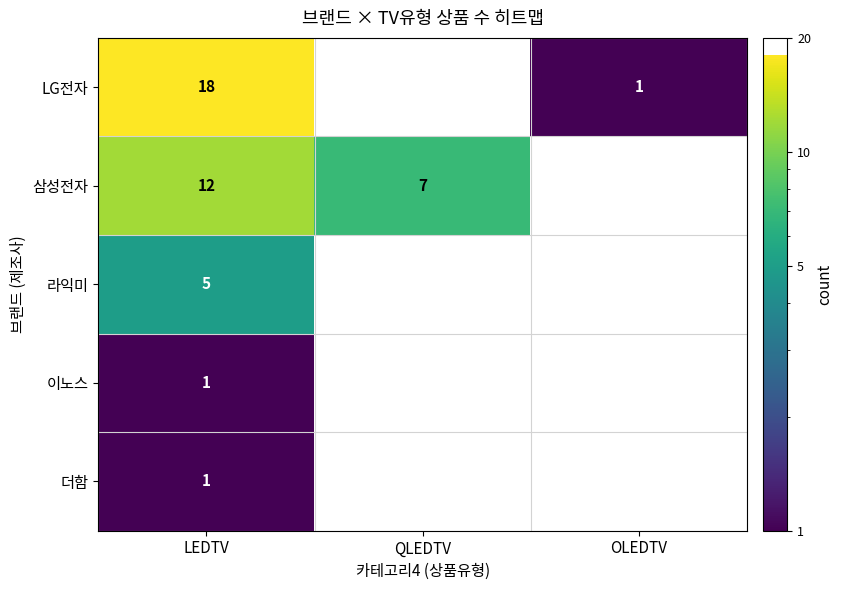

Count the number of categories in the chart.

3